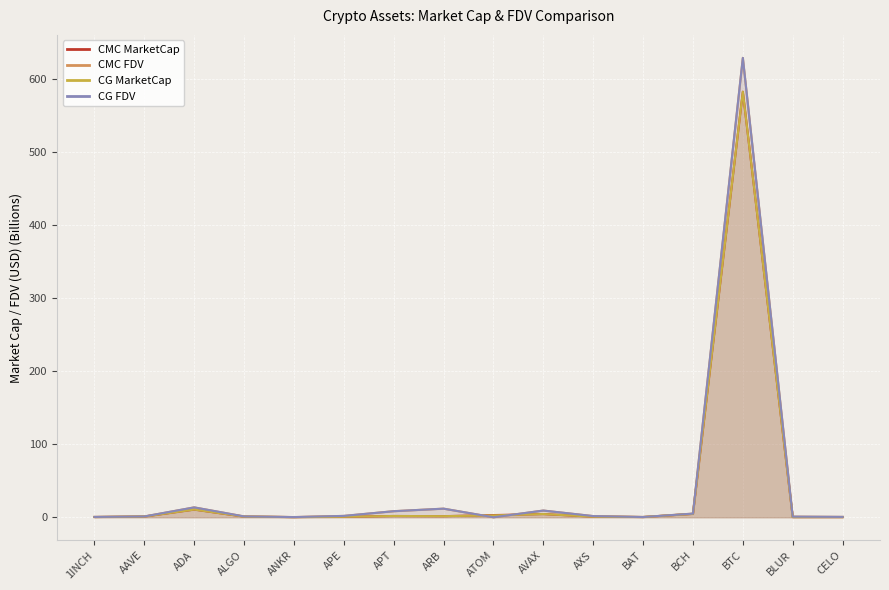

Where does the CMC FDV series first go above 1?

AAVE